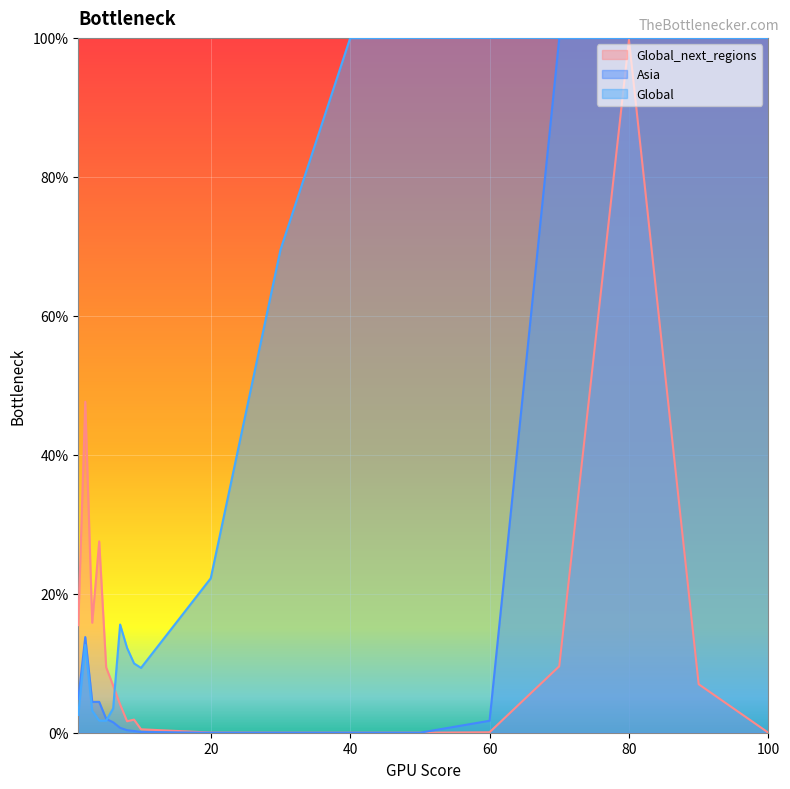

At which label is Global_next_regions closest to 0?

100